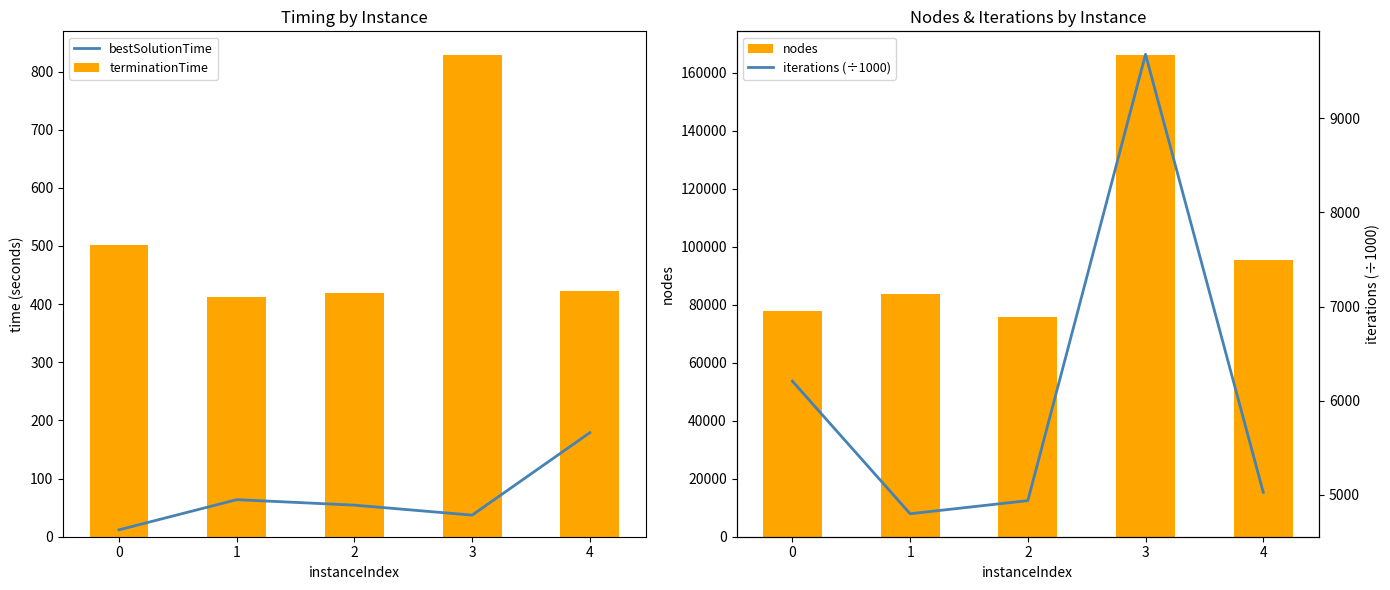

What is the difference between the maximum and second lowest values in the nodes series?

88165